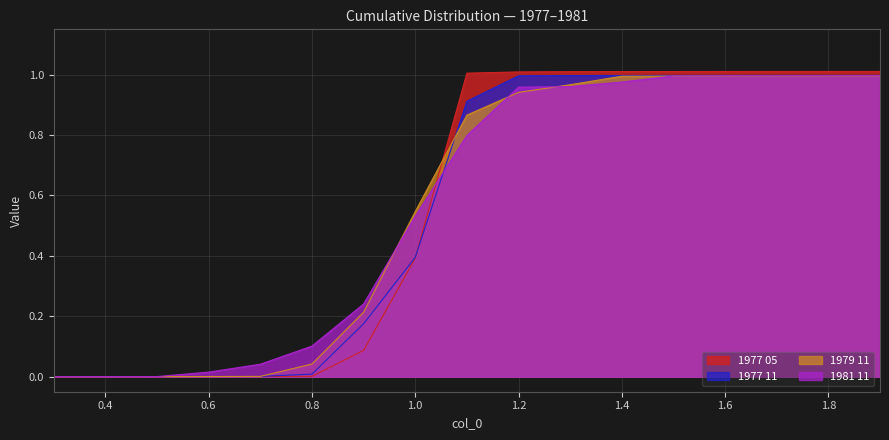

Between 1.2 and 1.4, which series saw the biggest shift?

1979 11